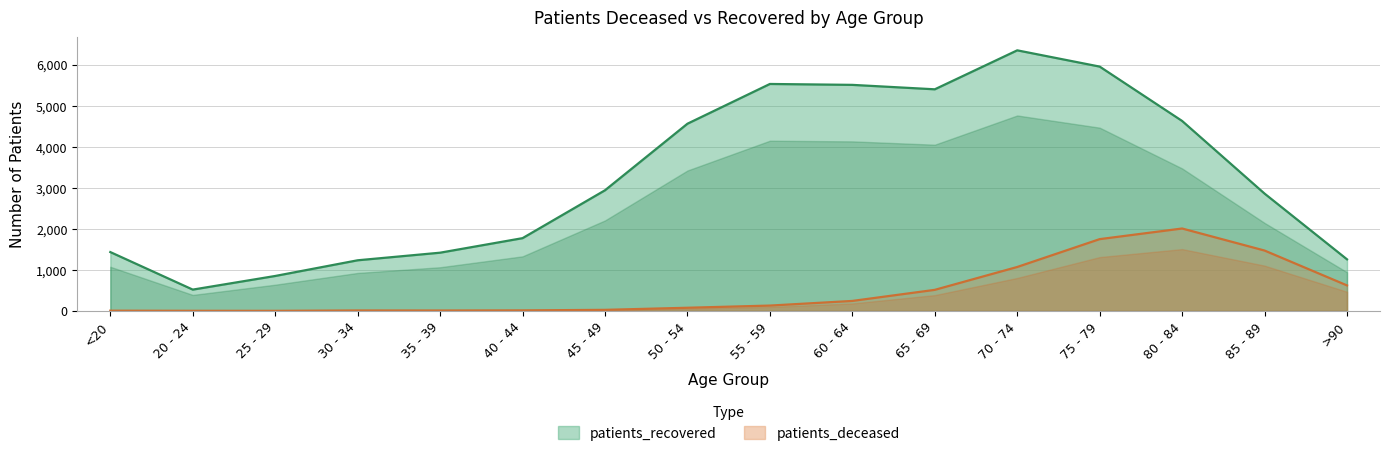

Is it true that patients_recovered equals 2938 at 45 - 49?

True